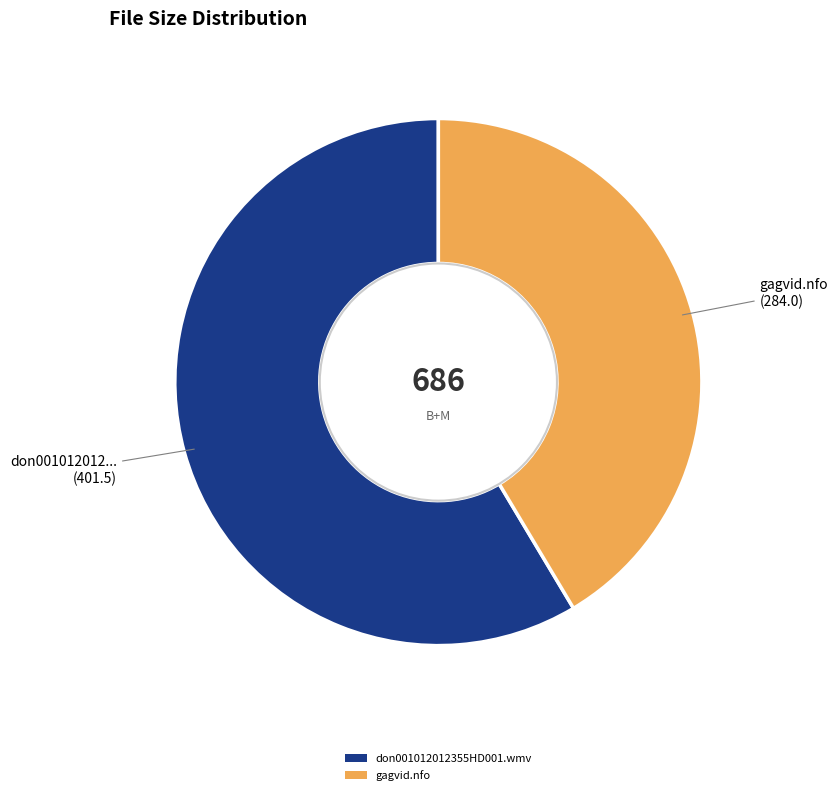

How many segments does this pie chart have?

2